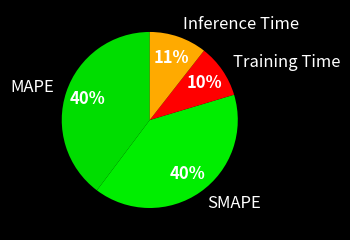

Which slice is the smallest?

Training Time